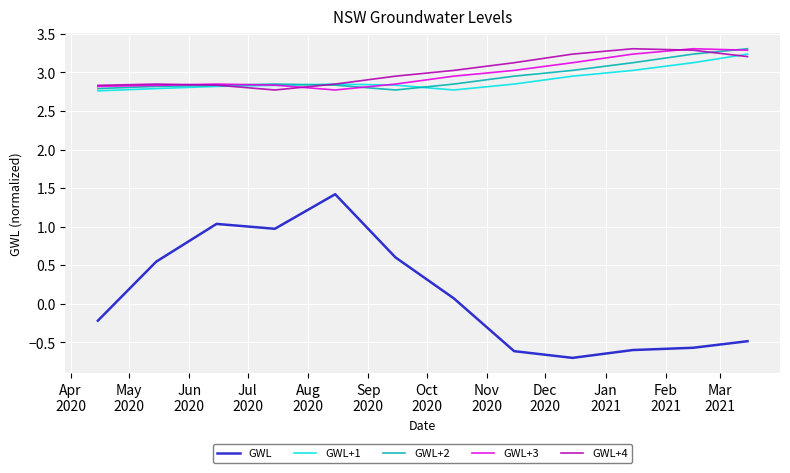

Does the chart have visible grid lines?

Yes